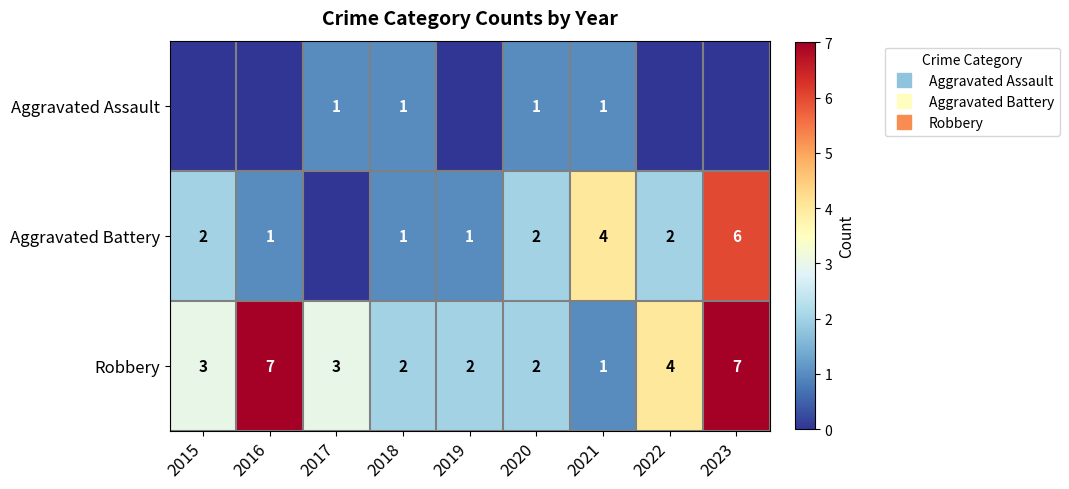

What is the approximate value of Aggravated Battery at 2019?

1